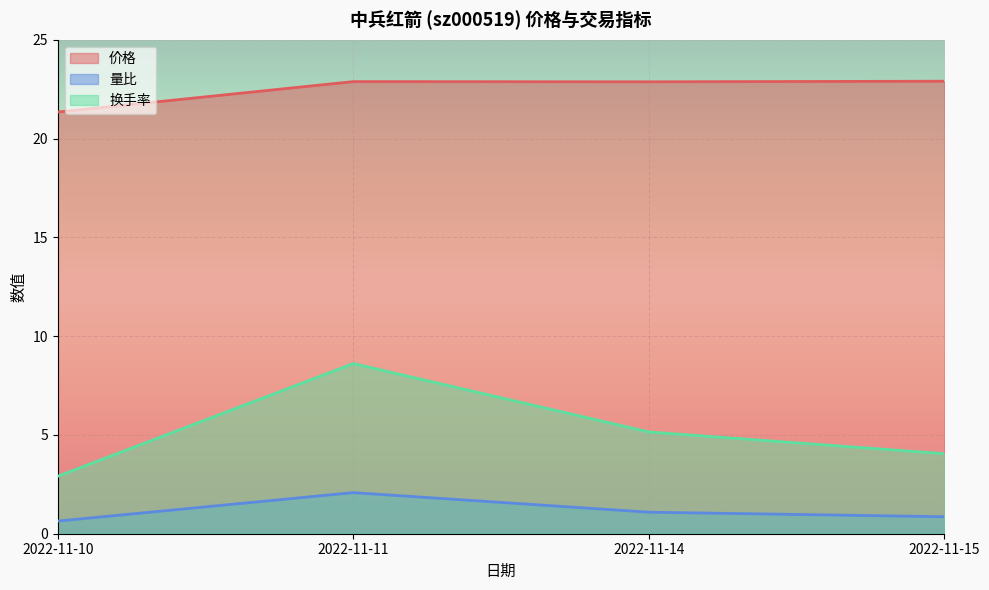

Which has a higher value, 2022-11-10 or 2022-11-14?

2022-11-14